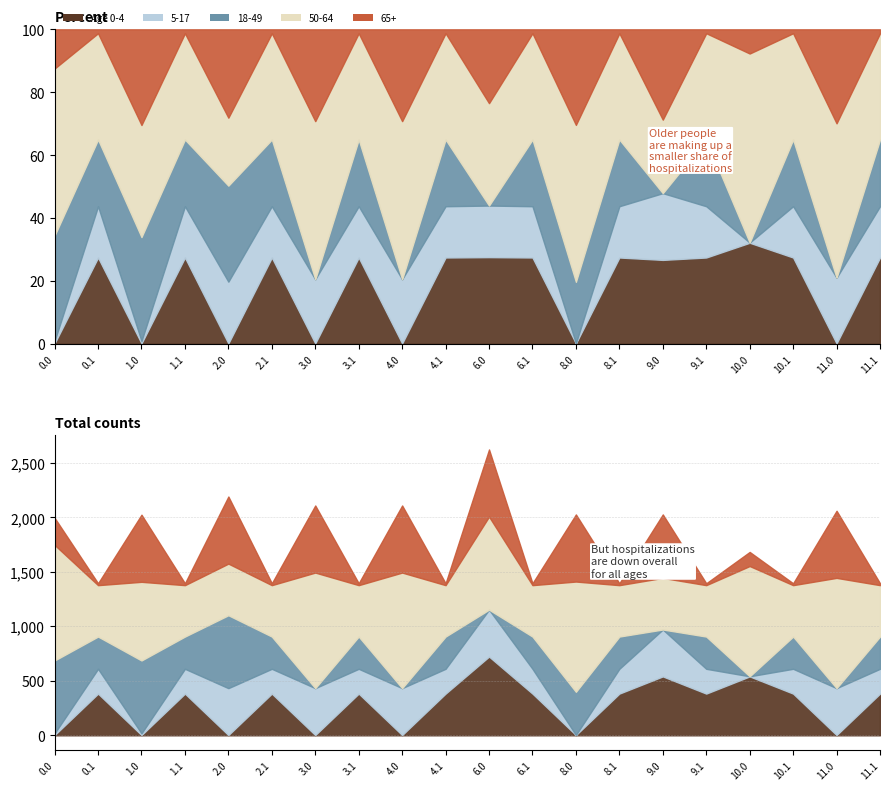

Where is Age 0-4 nearest to the value 362?

0.1